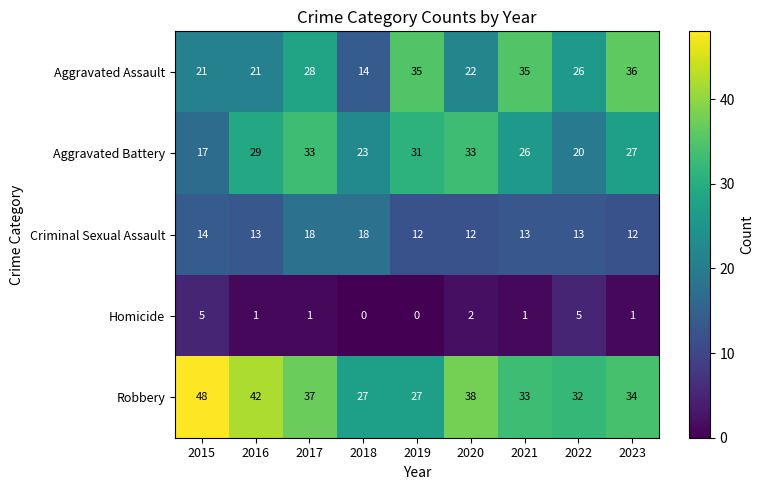

At which label is Criminal Sexual Assault closest to 15?

2015